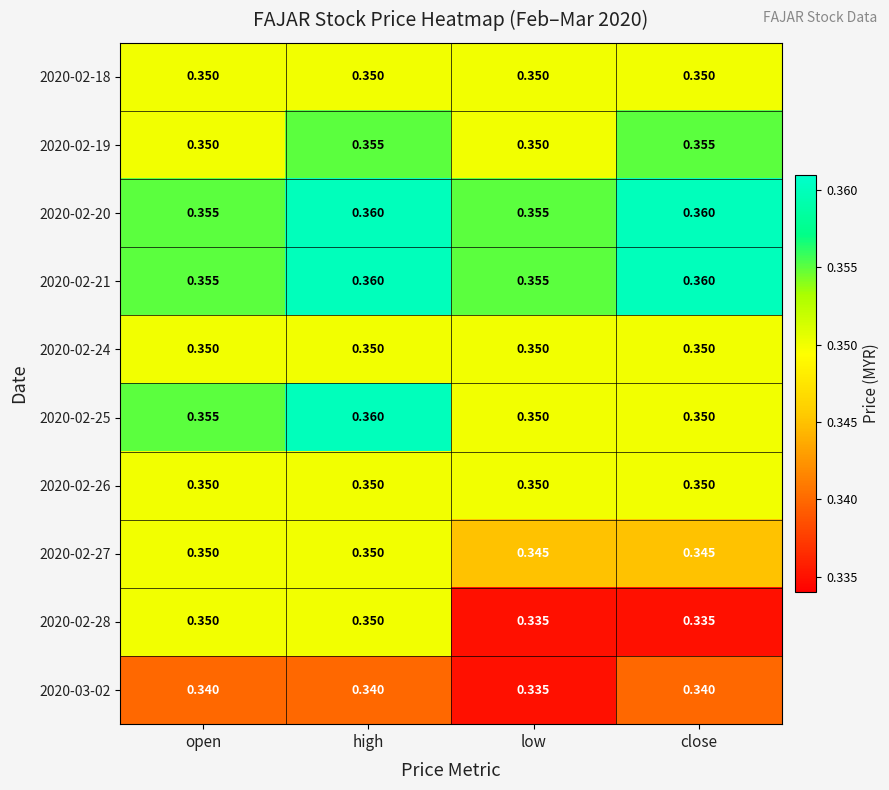

At which category is the sum across all series the highest?

high